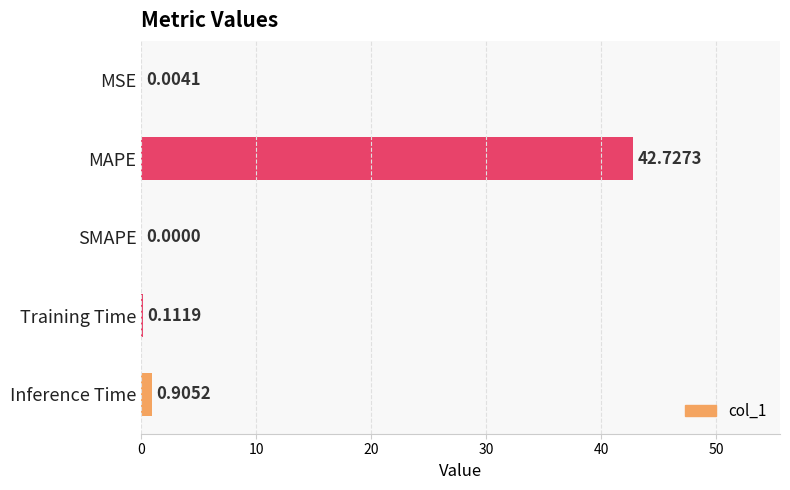

Which category has the highest value across all series?

MAPE